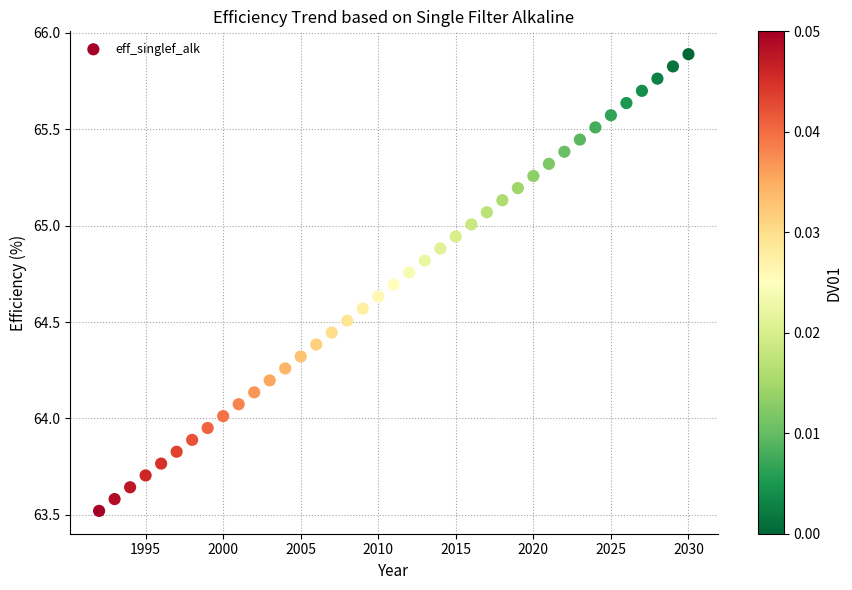

What is the range of Y values (max minus min)?

2.4